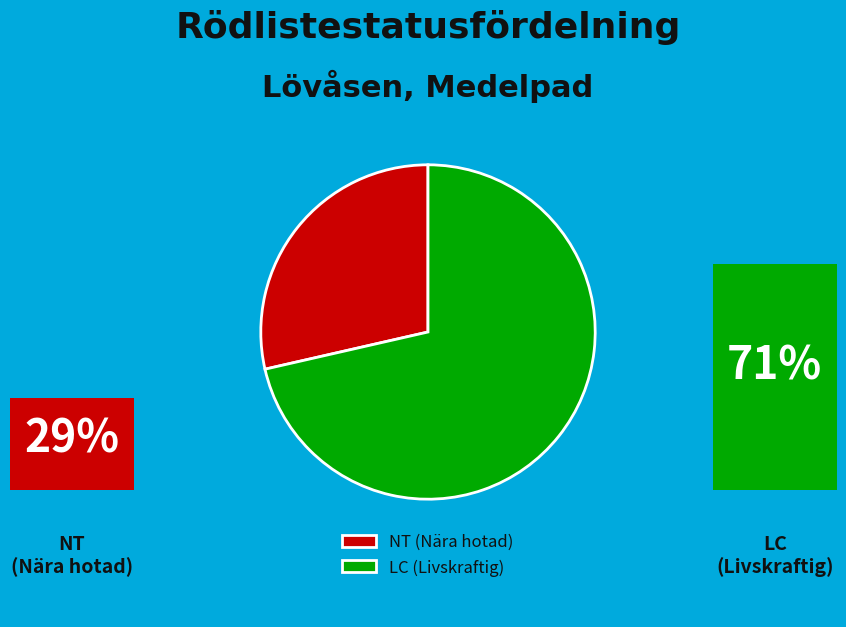

Which has a higher value, NT (Nära hotad) or LC (Livskraftig)?

LC (Livskraftig)